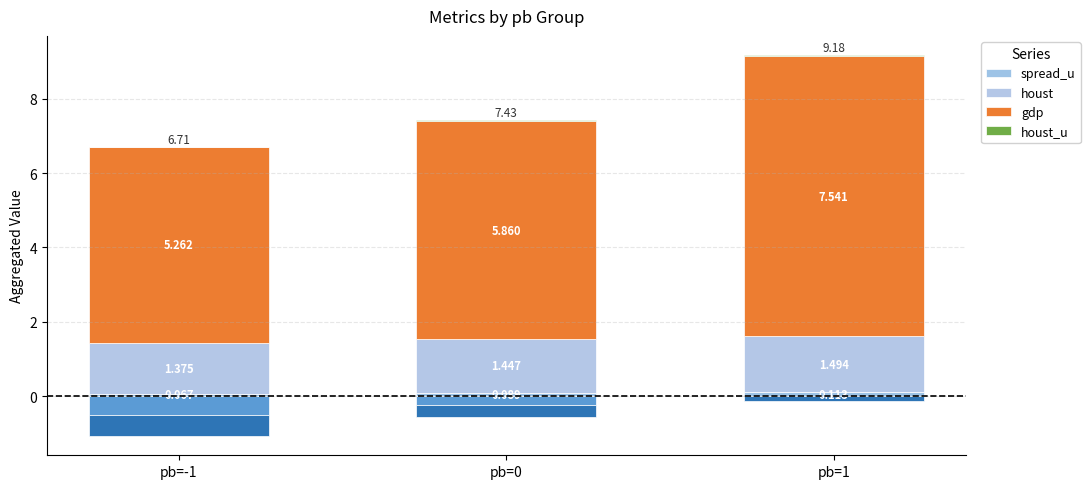

The value of houst_u at pb=1 is 0.0. True or false?

False